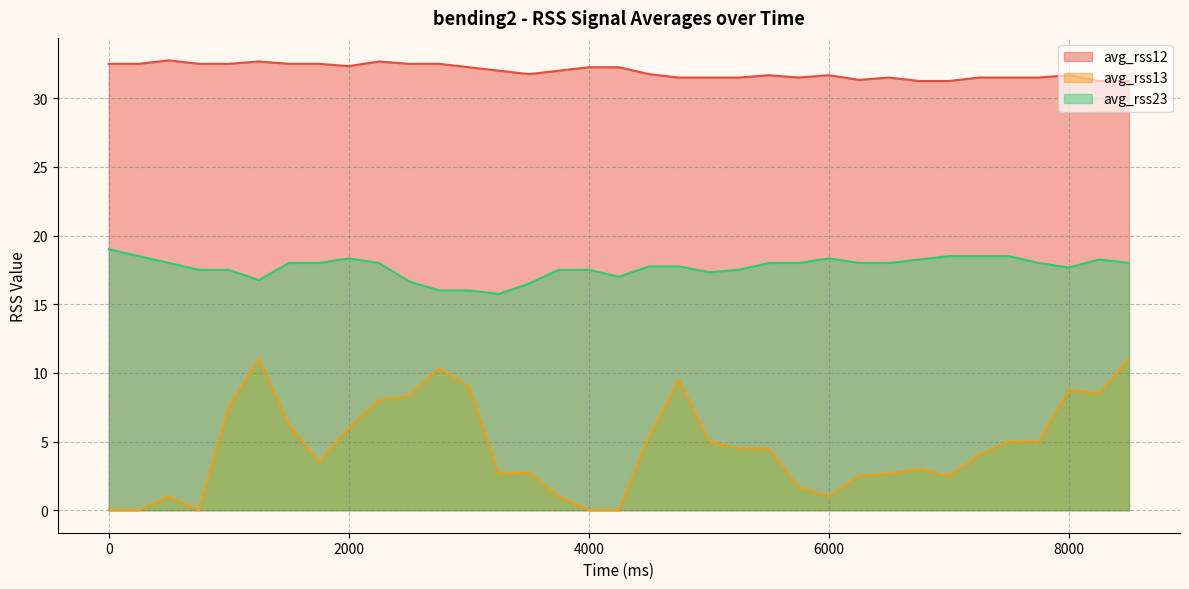

True or false: avg_rss23 and avg_rss13 intersect in this chart.

False